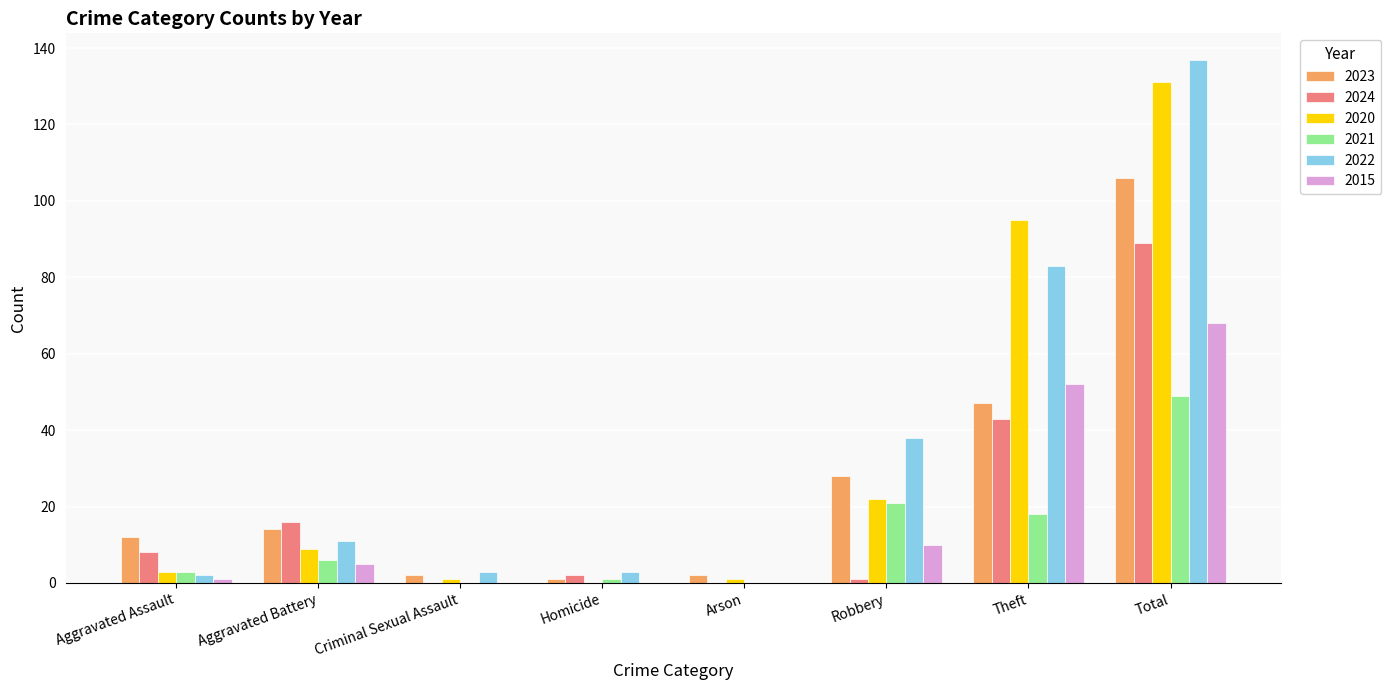

Which category has the highest value across all series?

Total